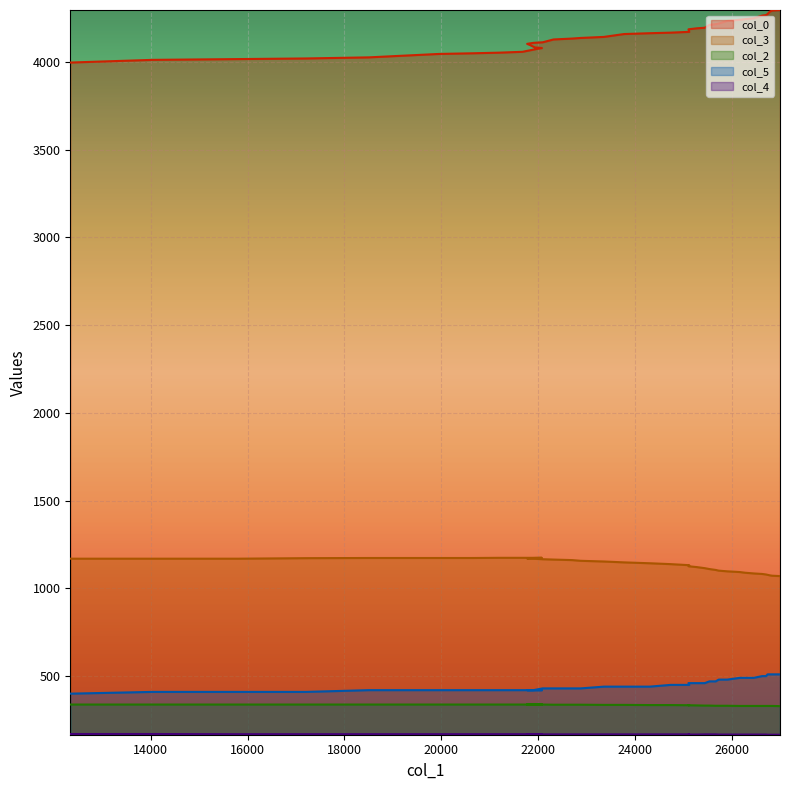

What is the sum of all col_2 values?

13388.0